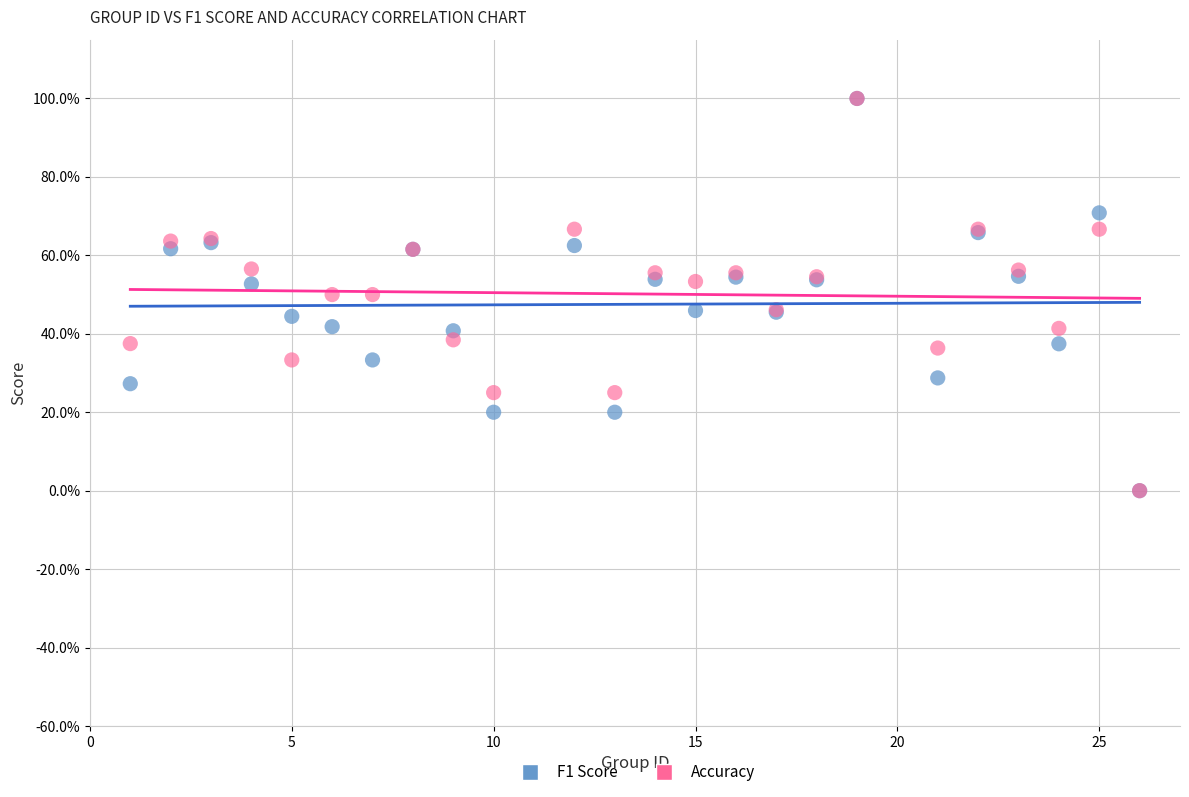

What are all the series names shown in the legend?

F1 Score, Accuracy